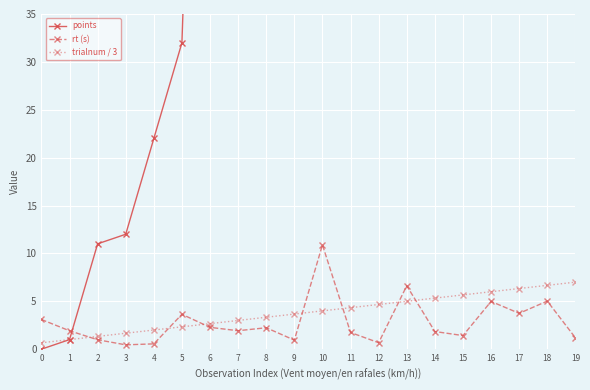

Is it true that trialnum / 3 equals 9.5 at 17?

False